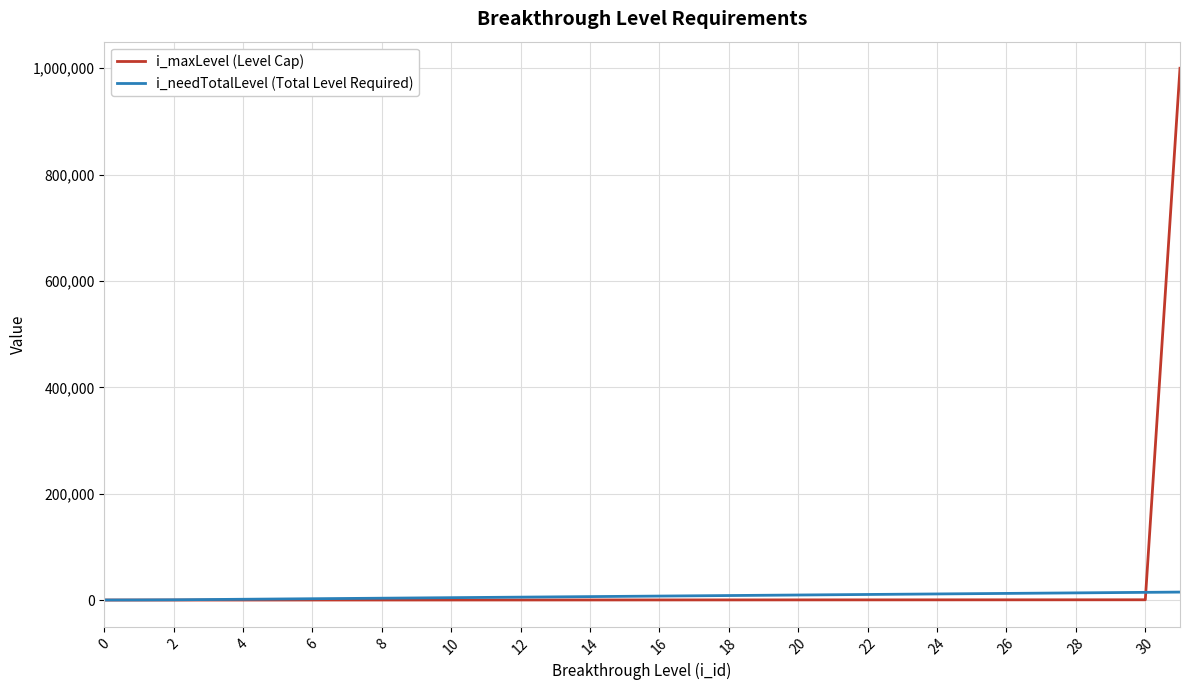

What is the maximum value for i_maxLevel (Level Cap)?

999999